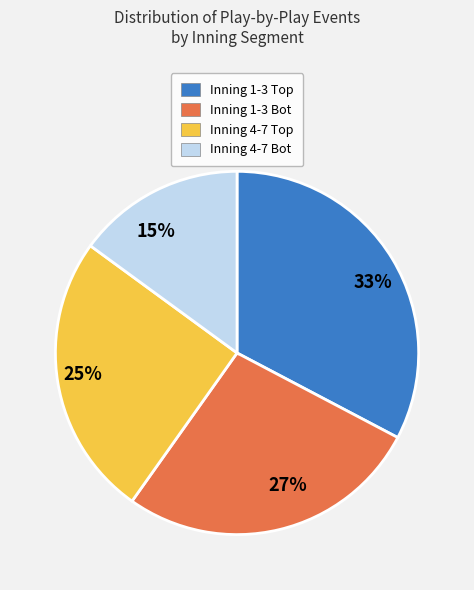

How many segments does this pie chart have?

4